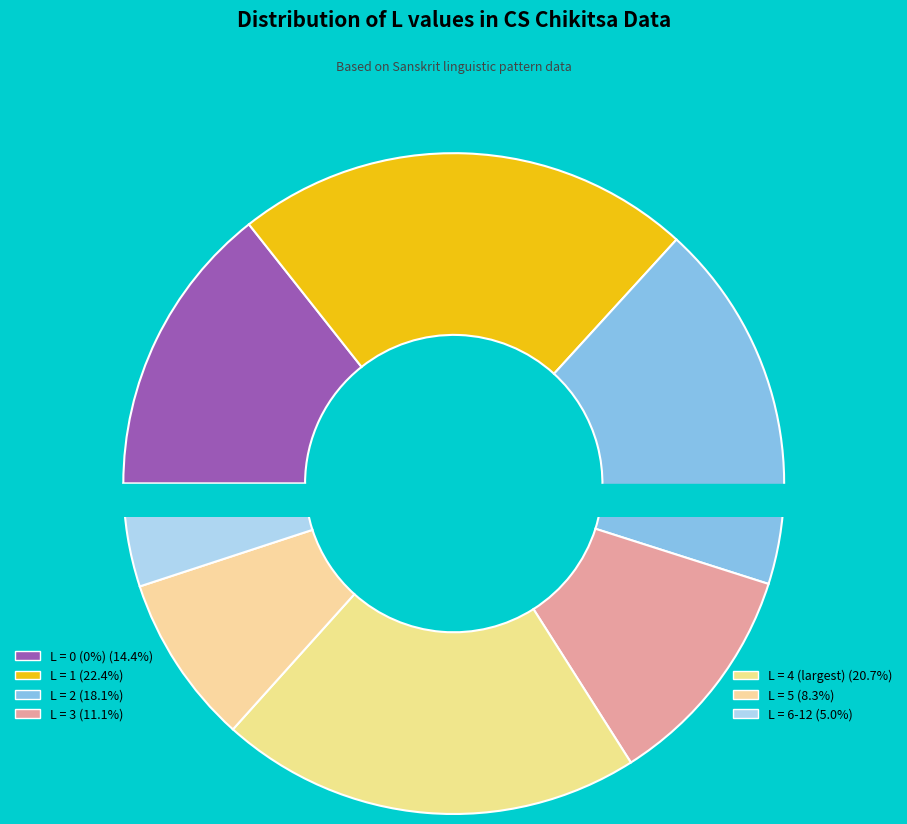

Which has a higher value, L=0 or L=10+?

L=0